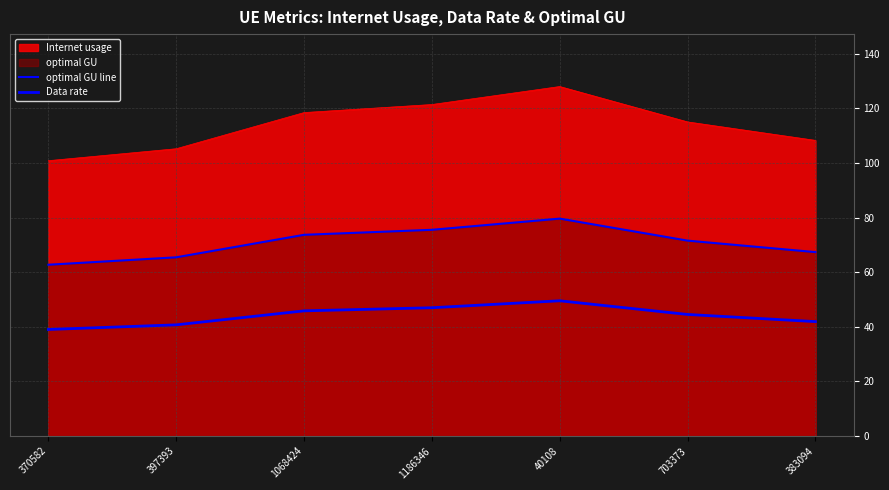

How many lines are shown in the chart?

3